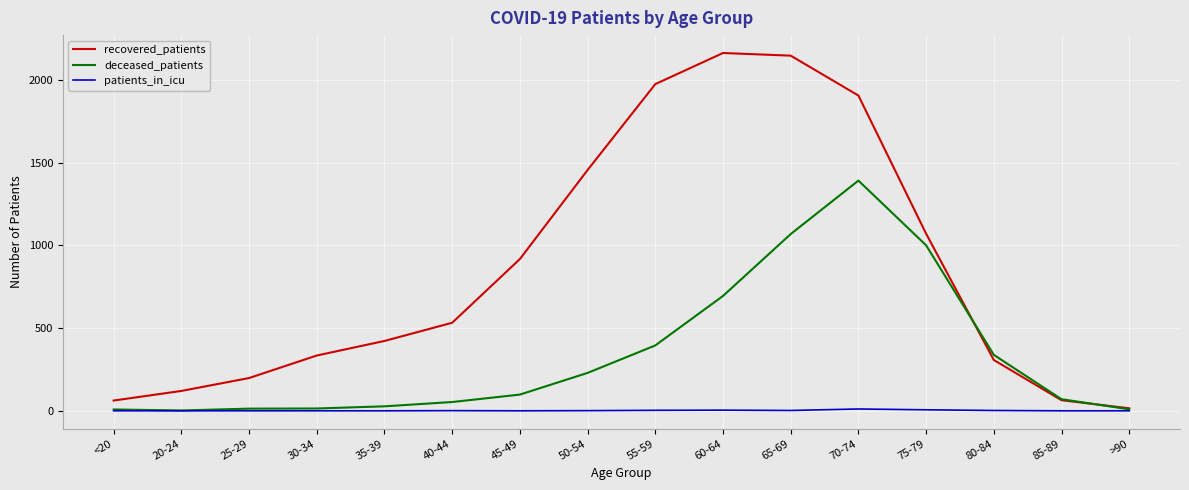

True or false: recovered_patients has more than 2 interior local peaks.

False